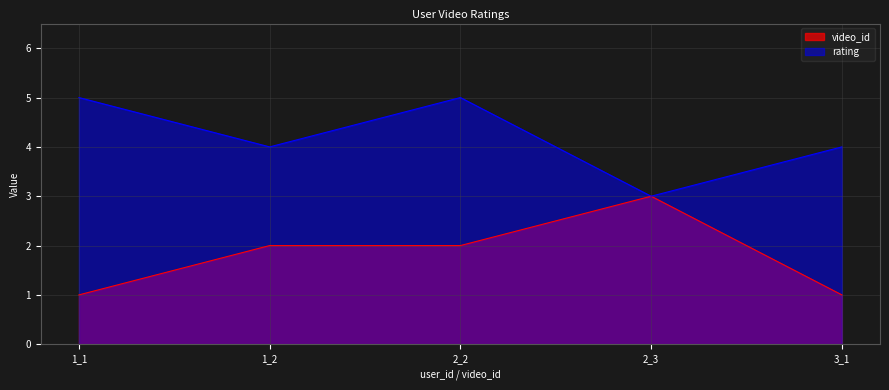

In video_id, how many points are higher than both neighbors (excluding endpoints)?

1